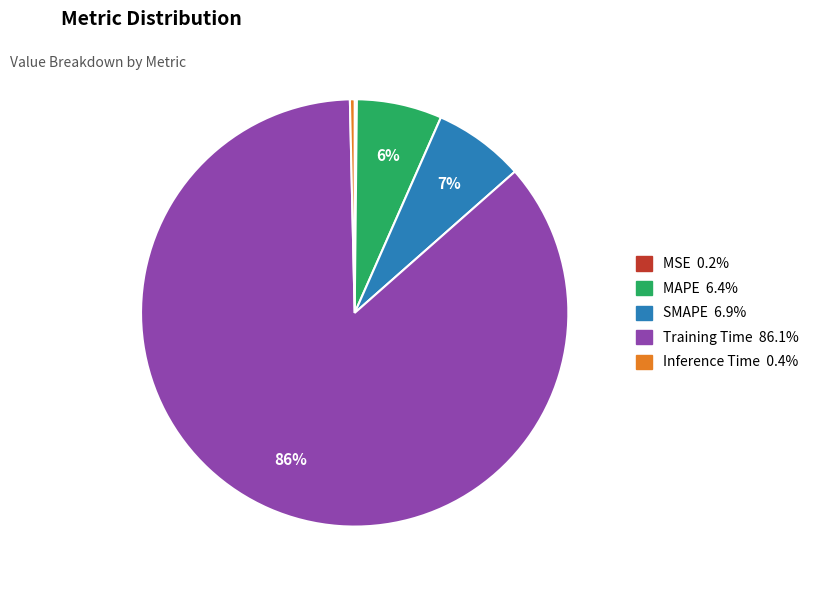

To the nearest percent, what is the average slice percentage?

20%